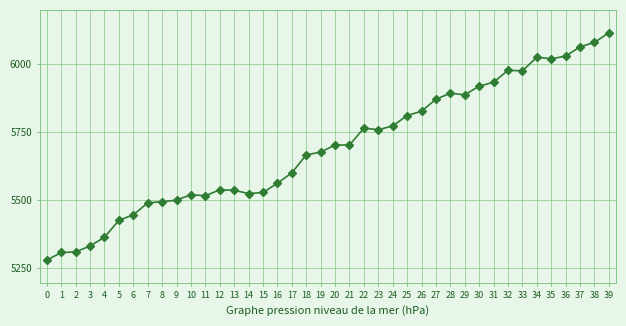

What is the sum of all values?

227722